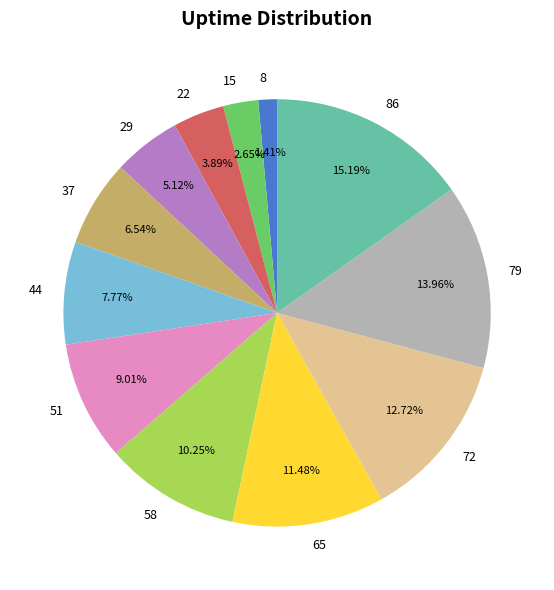

To the nearest percent, what is the difference between the largest and smallest slice percentages?

14%